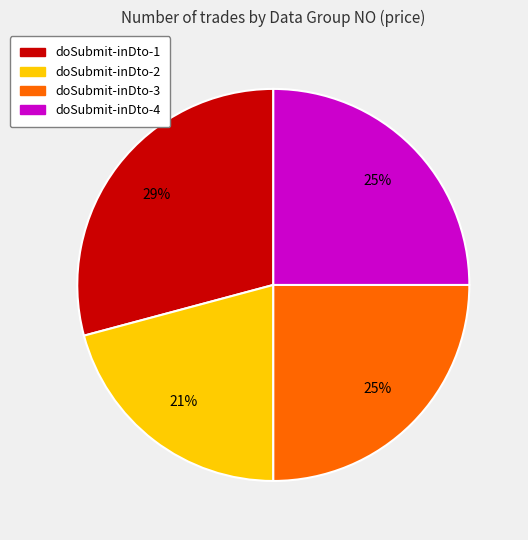

Approximately how many times larger is the value at doSubmit-inDto-2 compared to doSubmit-inDto-3?

0.8